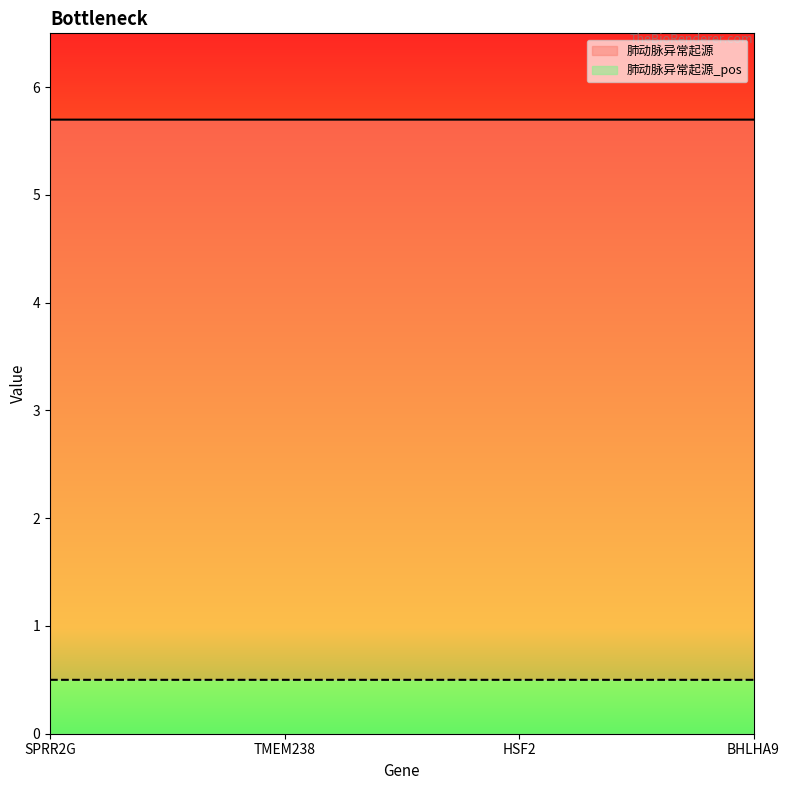

How many data points does each series have?

4